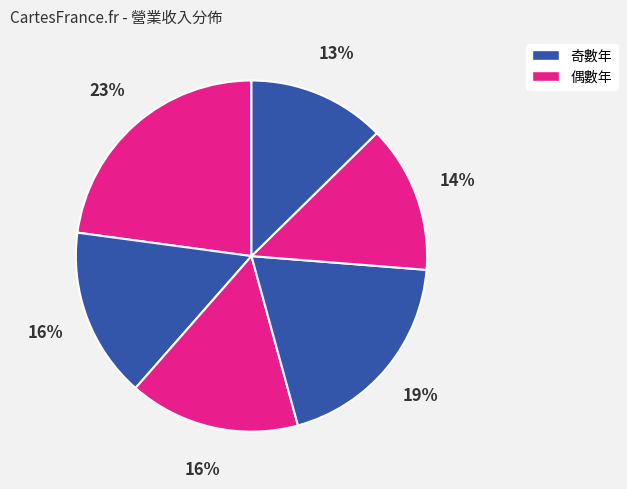

Count the number of slices in the pie.

6